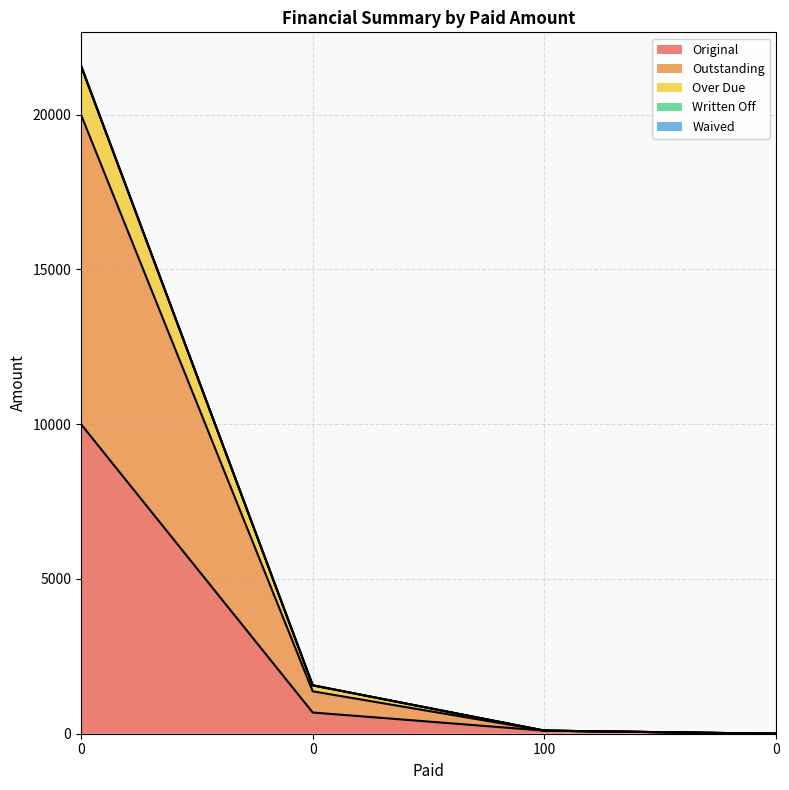

Which series has the widest spread of values?

Outstanding